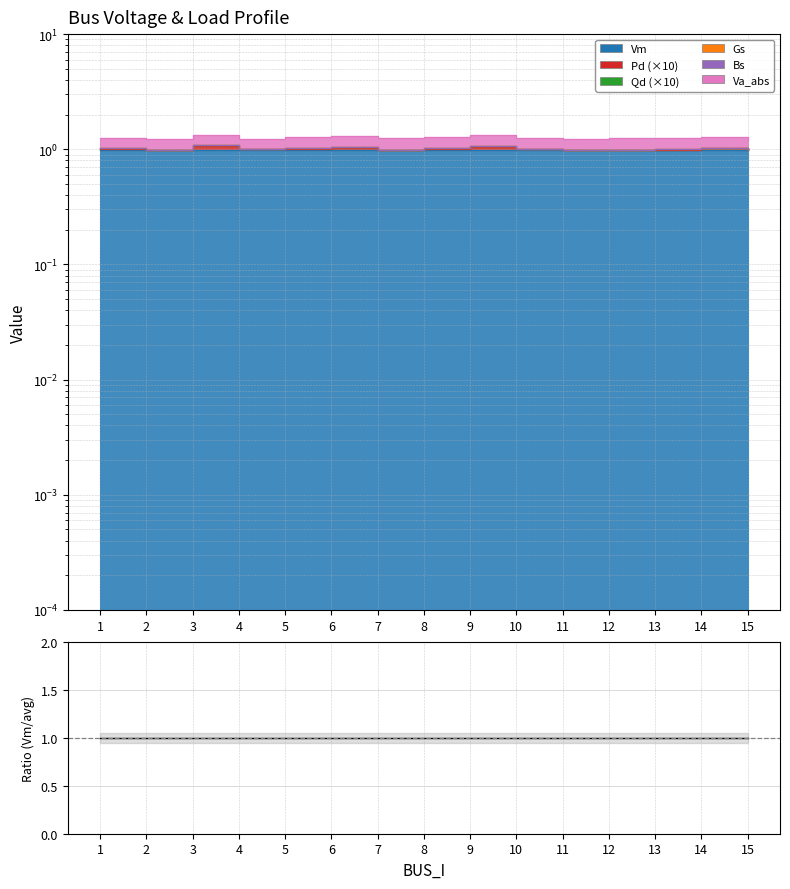

Rank the categories by value from lowest to highest.

6, 5, 8, 7, 9, 12, 14, 13, 11, 10, 3, 1, 2, 4, 15